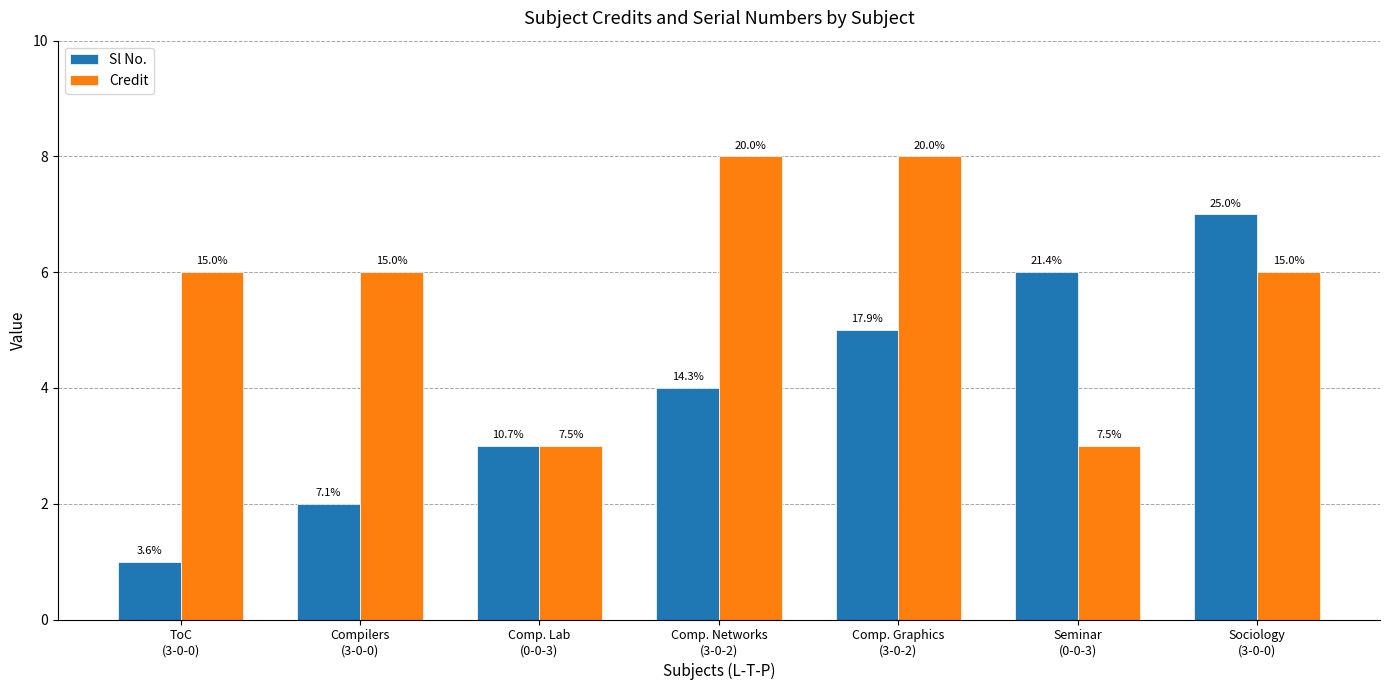

At how many categories does at least one series exceed 2?

7